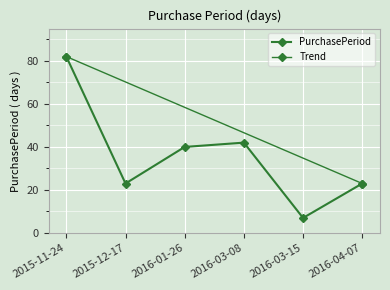

Rank the categories by value from lowest to highest.

2016-03-15, 2015-12-17, 2016-04-07, 2016-01-26, 2016-03-08, 2015-11-24